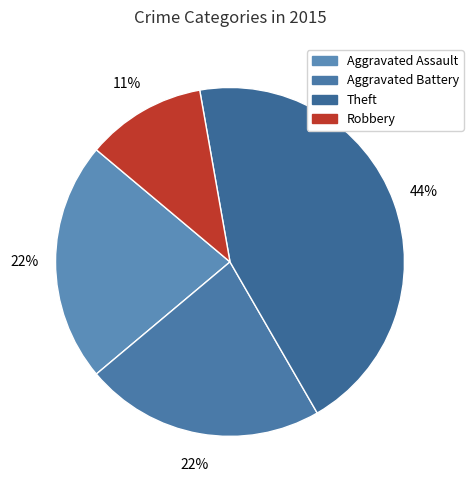

To the nearest percent, what is the combined percentage of Aggravated Assault and Theft?

67%